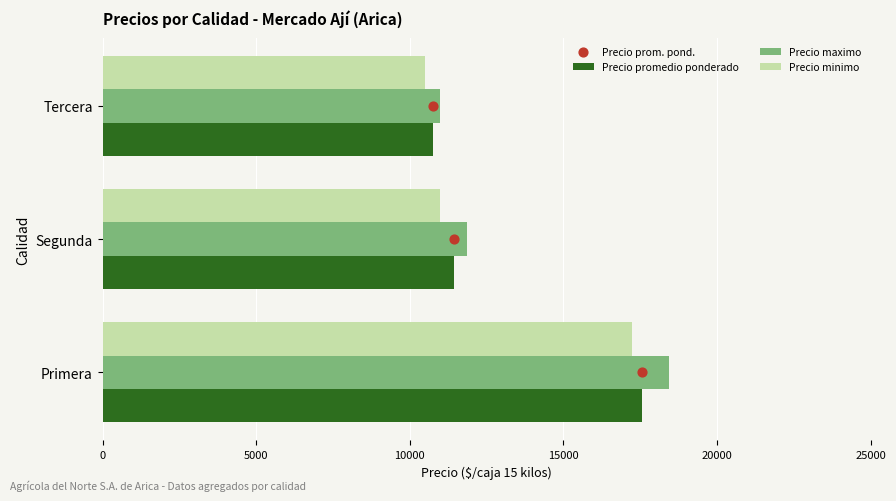

Which series has the widest spread of Y values?

Precio maximo